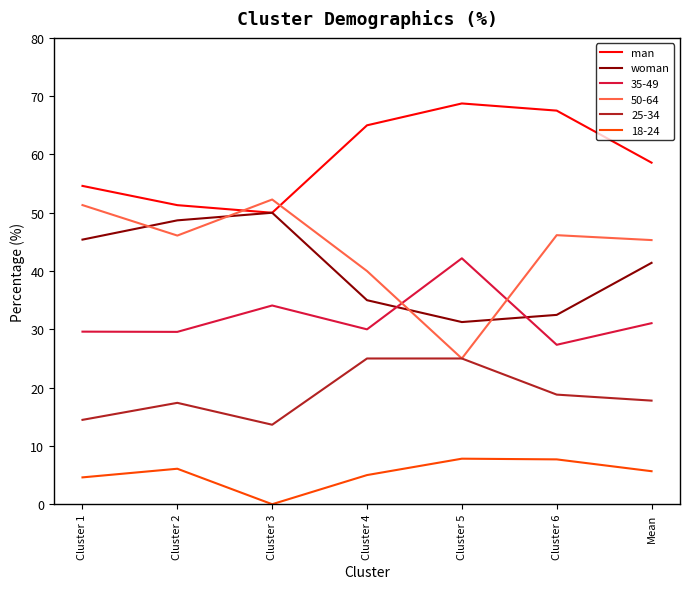

How many values in the woman series are below 41?

3